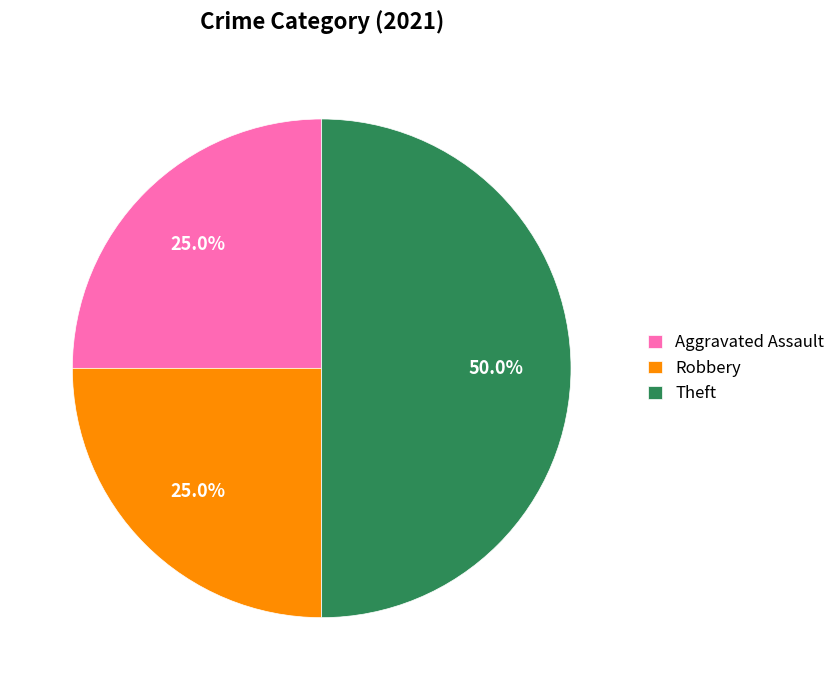

Does Robbery represent more than half of the total?

No